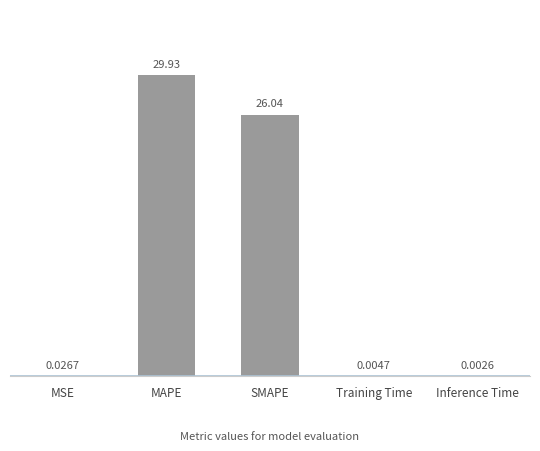

Which label corresponds to the largest value in the chart?

MAPE